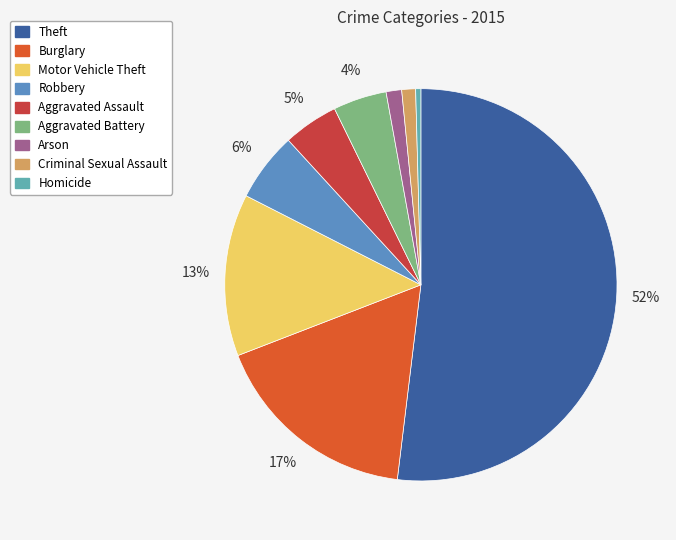

To the nearest percent, what portion does Criminal Sexual Assault represent?

1%